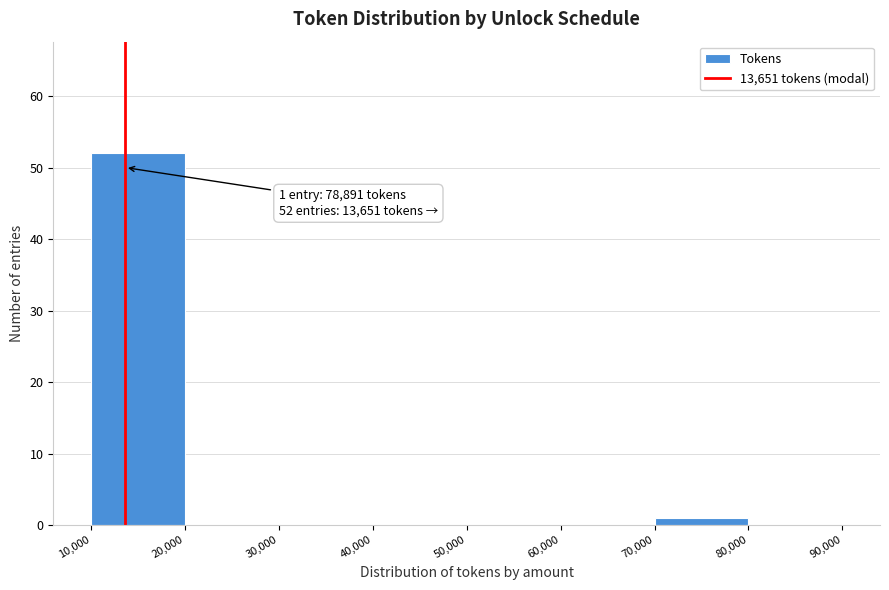

Over which range of the x-axis is the bar tallest?

10,000 to 20,000